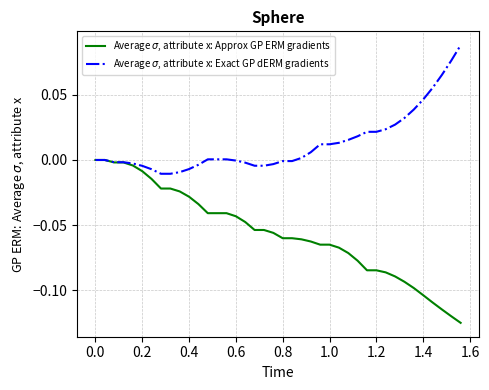

Is this an area chart (filled region under the line)?

No